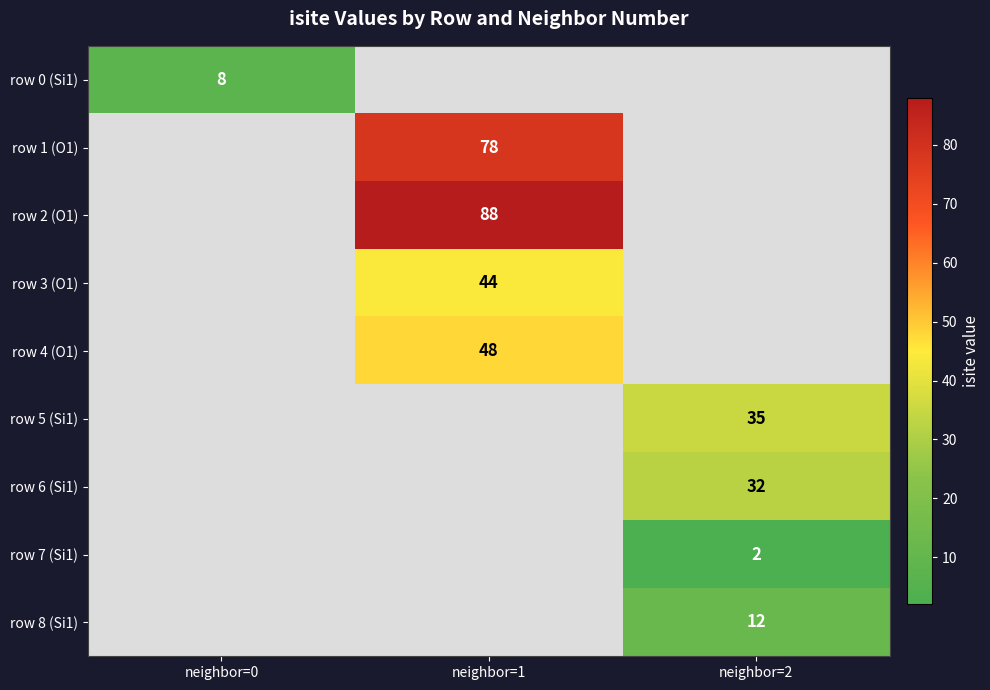

True or false: row 6 (Si1) has a value of 16.6 at neighbor=2.

False